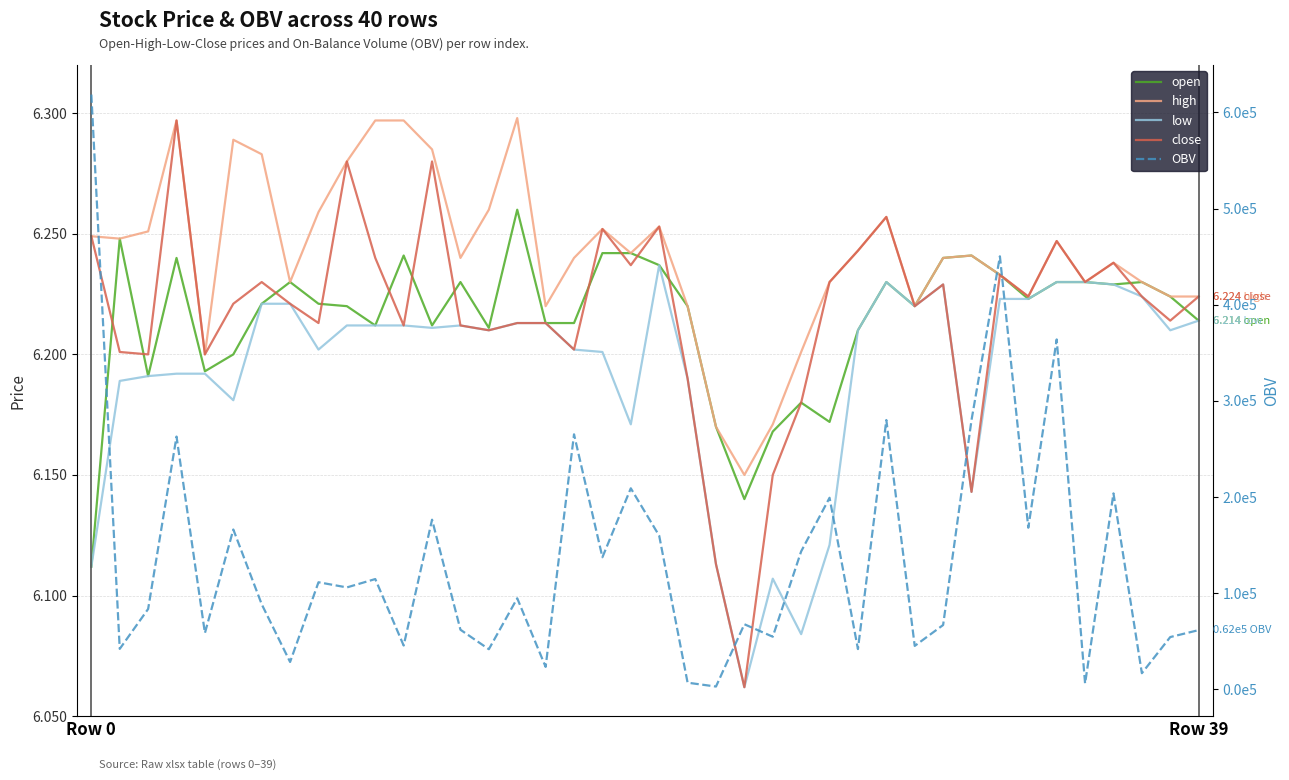

What is the lowest value of the open series?

6.1